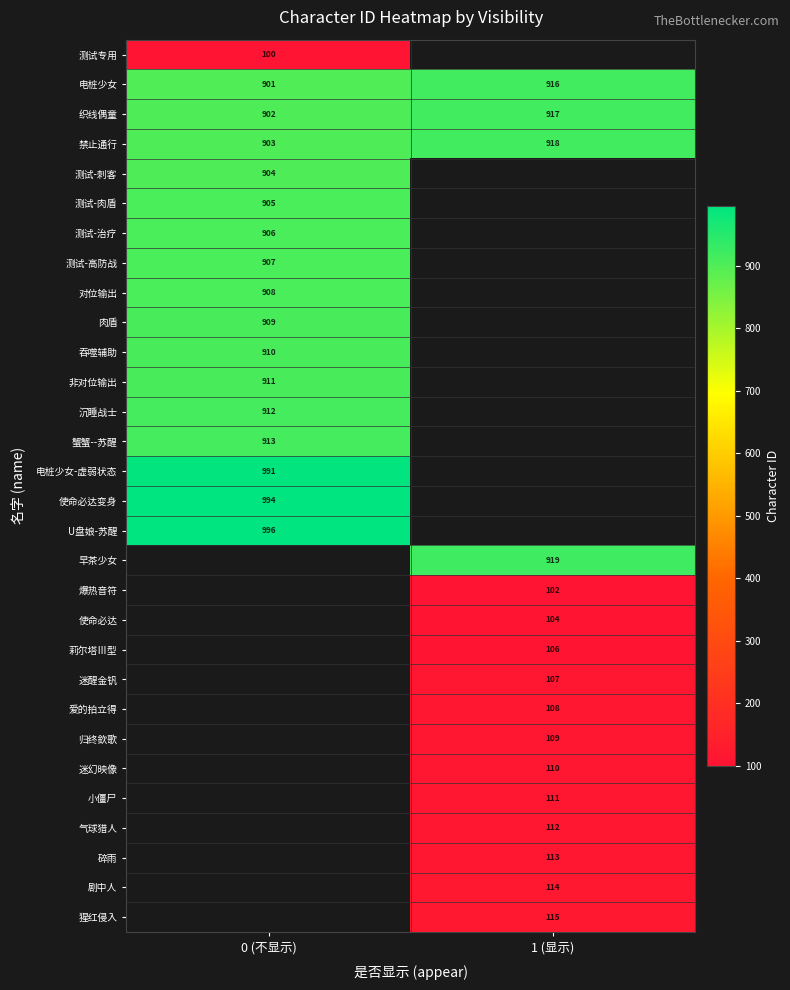

Which category has the lowest value across all series?

0 (不显示)